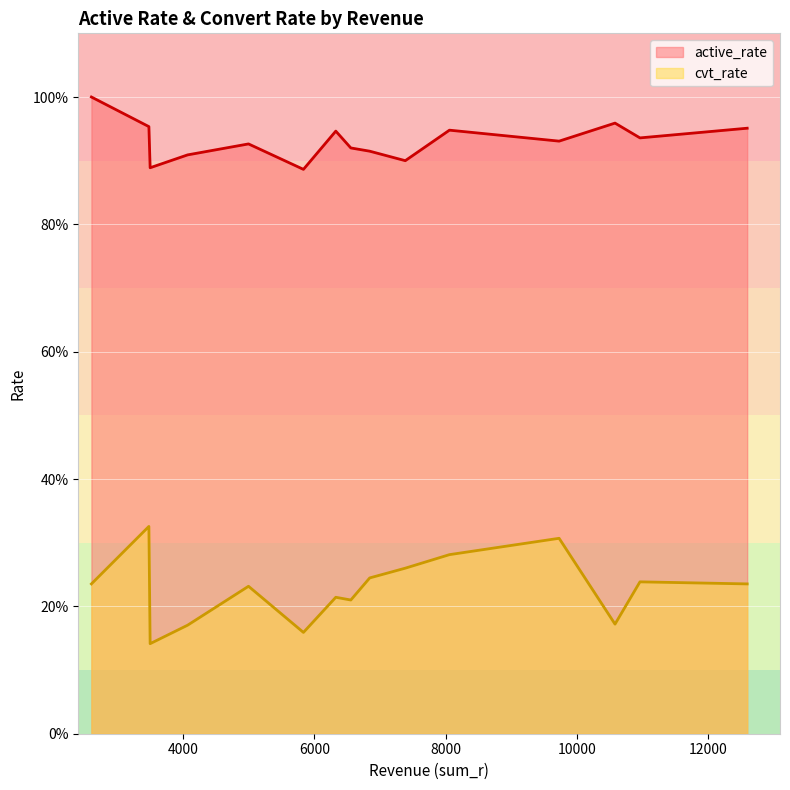

What is the value of the cvt_rate point at the 1st from the left?

0.2